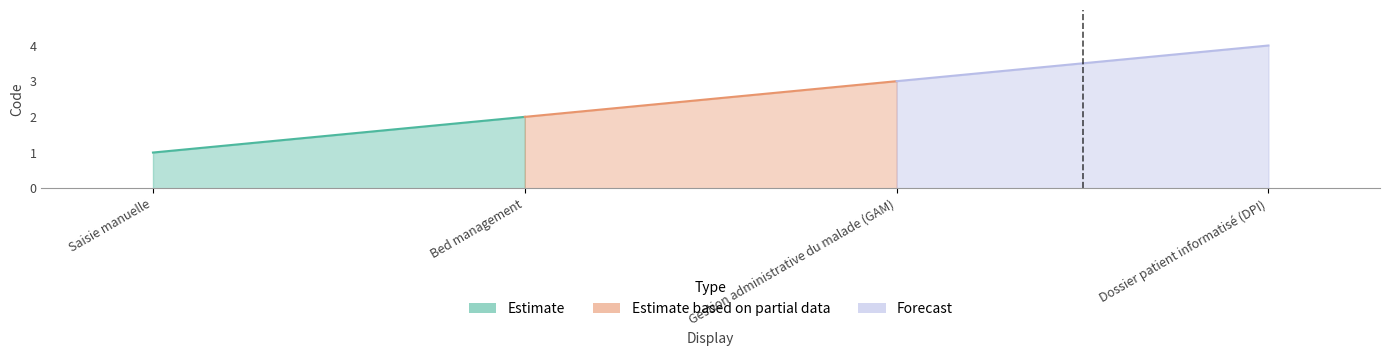

What is the value of the 1st point from the left?

1